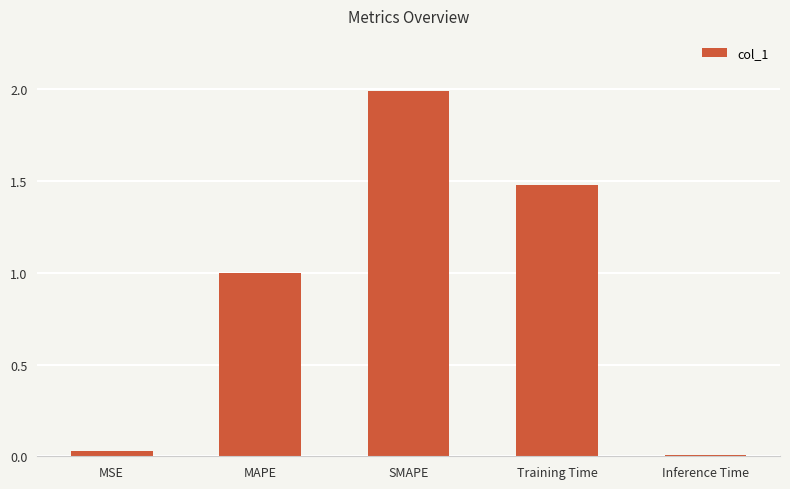

Is it true that the value at Inference Time is 0.0?

True